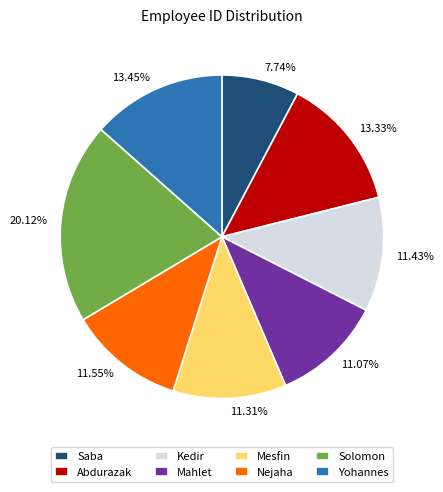

Do Saba and Kedir together represent more than half of the pie?

No